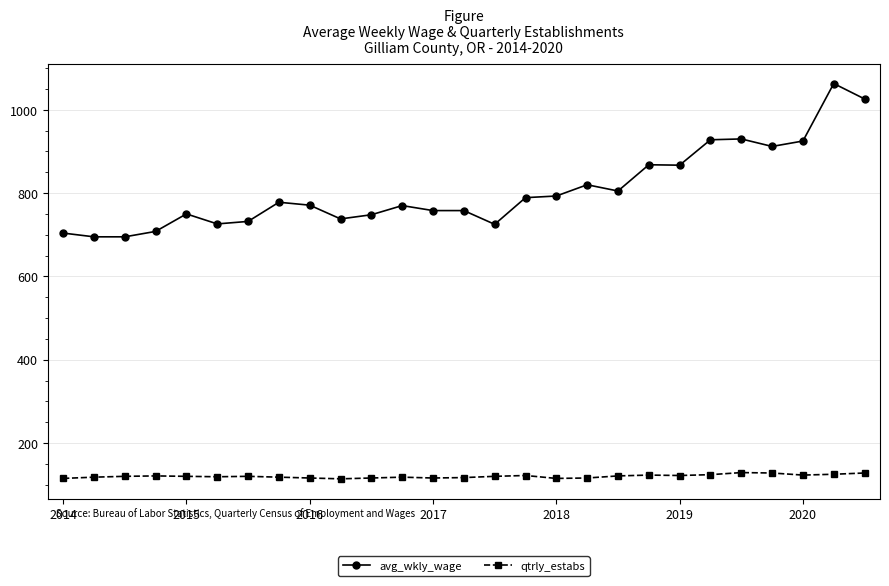

Rank the series by their maximum value, from highest to lowest.

avg_wkly_wage, qtrly_estabs